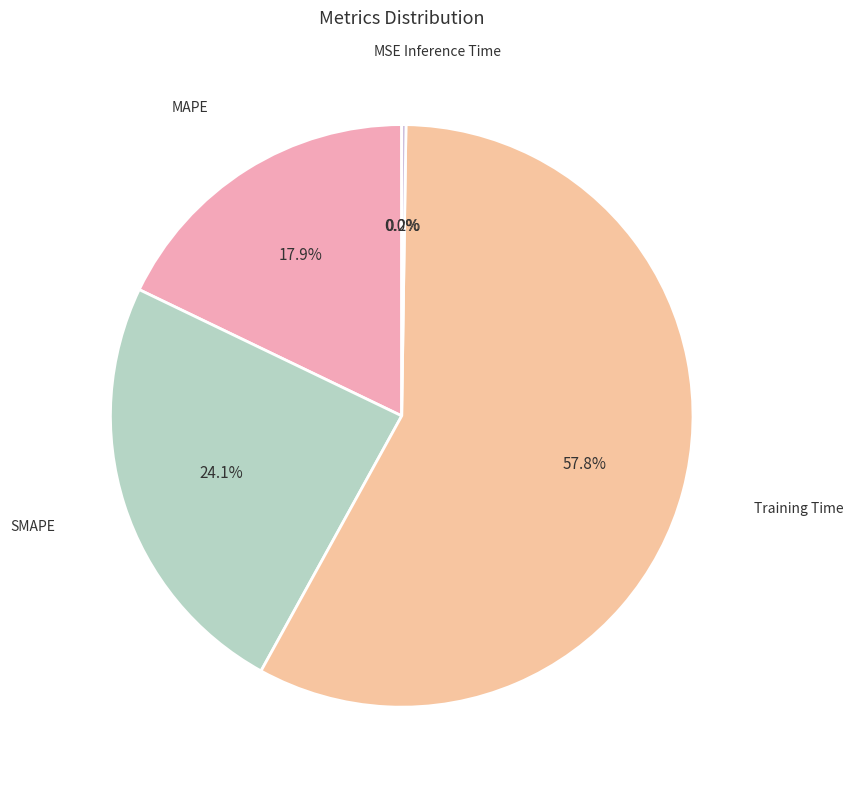

Which category has the biggest portion of the pie?

Training Time